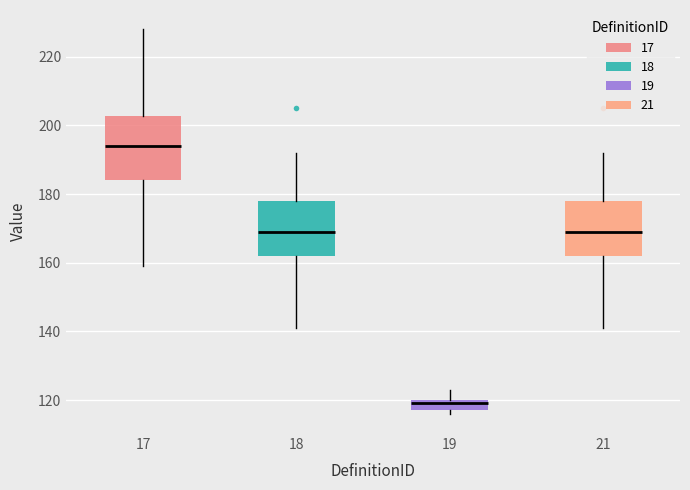

Which box is the tallest, from its lower edge to its upper edge?

17